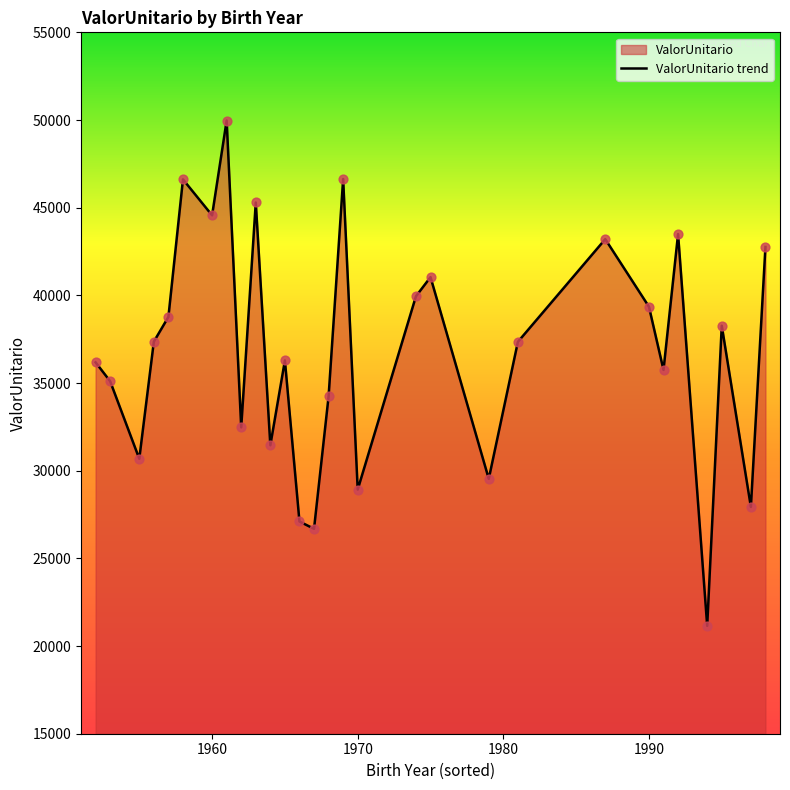

Which has a higher value, 1957 or 1979?

1957